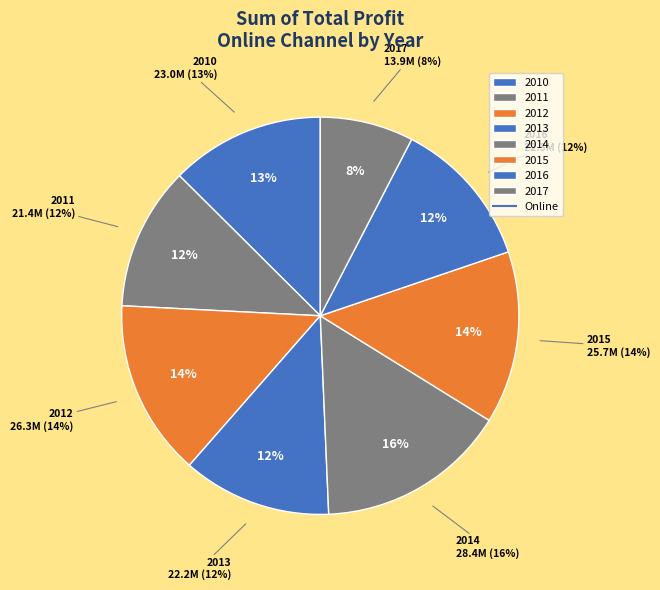

What is the change in value from 2010 to 2014?

+5420644.9